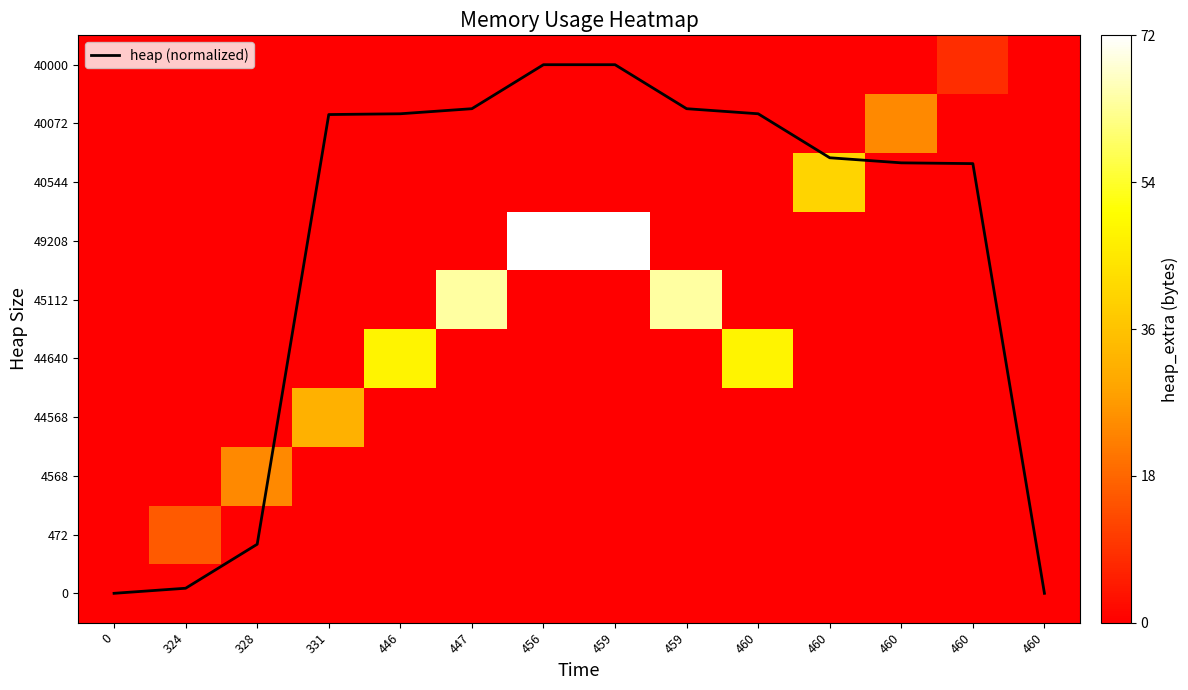

List the series in order of their peak value, lowest first.

0, 40000, heap (normalized), 472, 4568, 40072, 44568, 40544, 44640, 45112, 49208